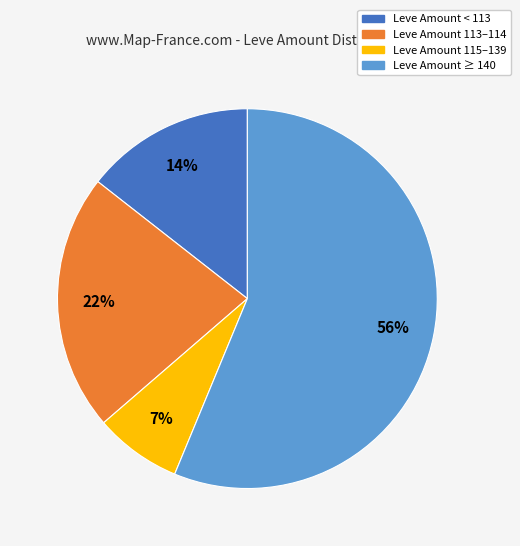

Is there any slice that represents more than half of the pie?

Yes